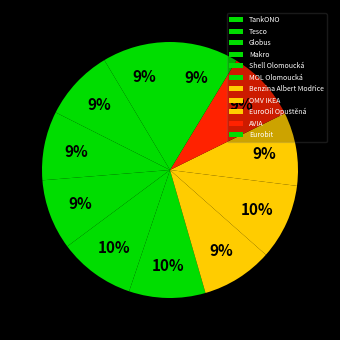

Is it true that Tesco is 9% of the pie?

True